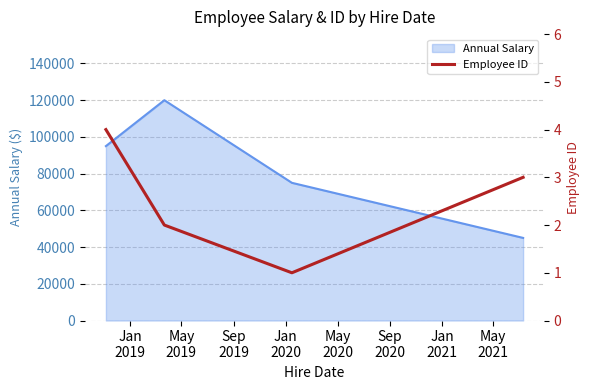

True or false: Annual Salary has more than 0 points higher than both neighbors.

True